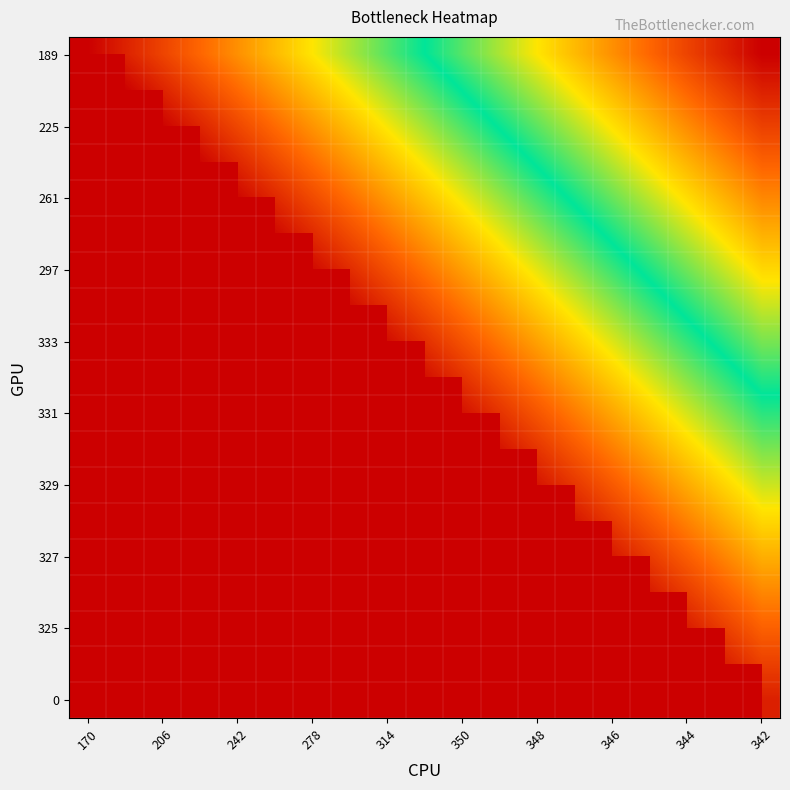

What is the minimum value shown in the chart?

18.0